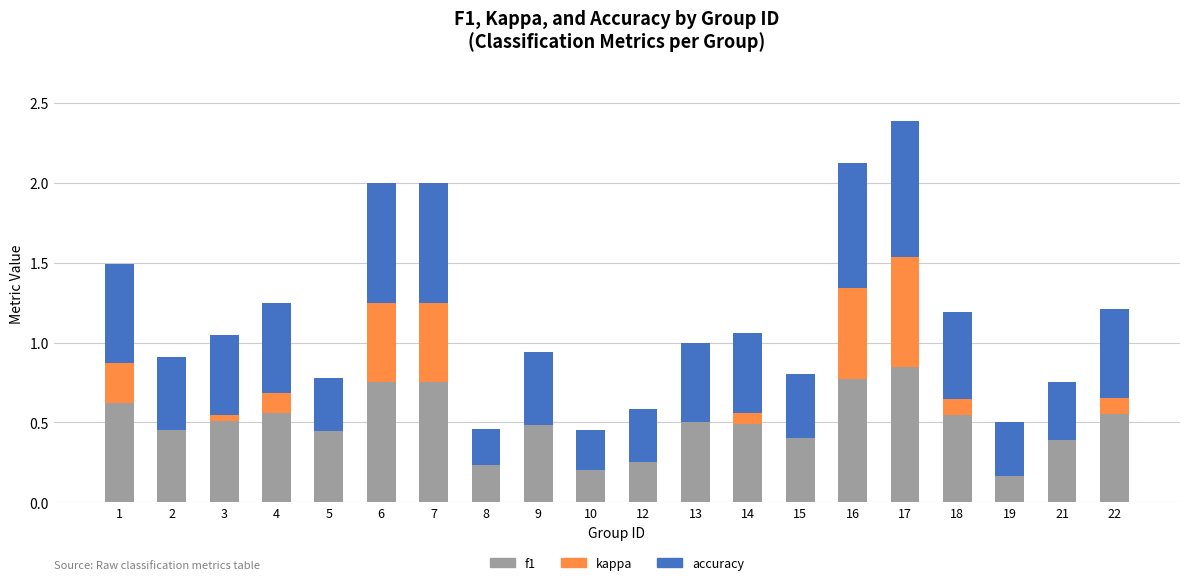

What is the total value across all series at 9?

0.9